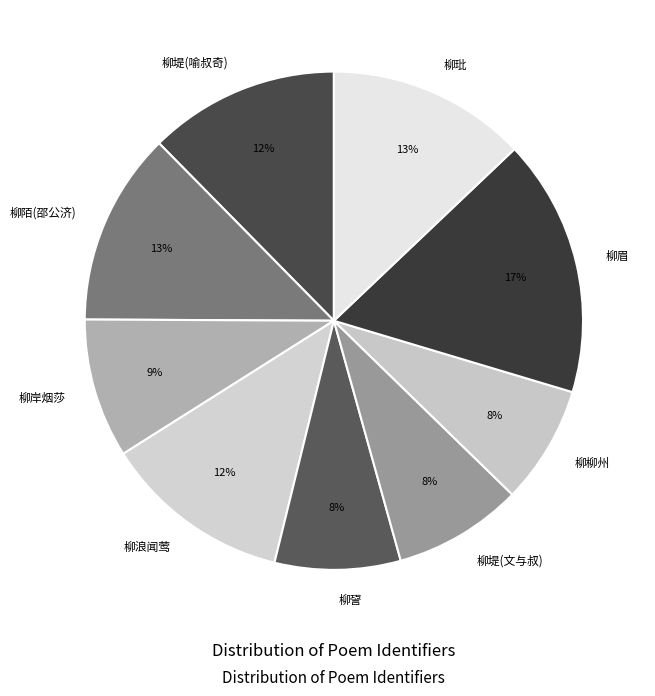

What percentage is the 柳浪闻莺 slice, to the nearest percent?

12%